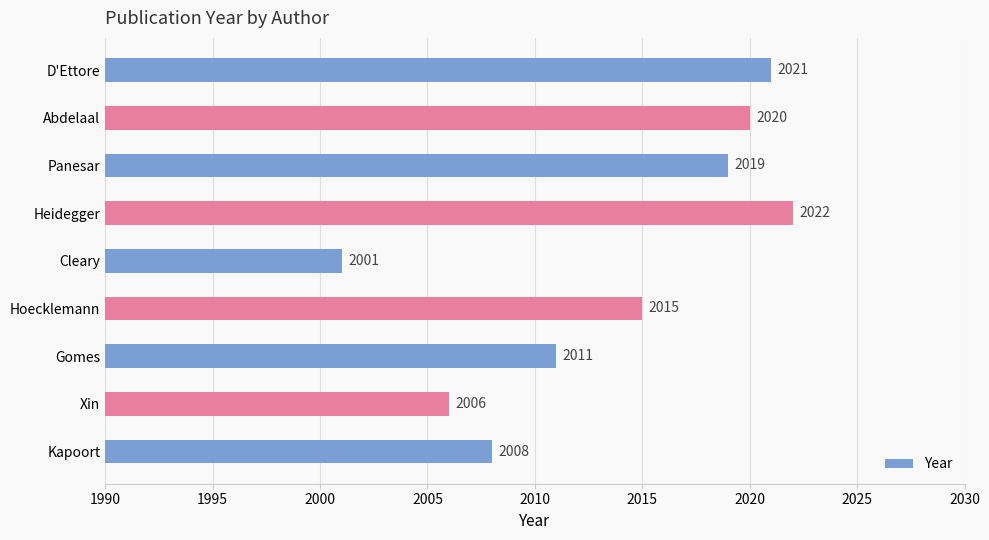

At which label does the data first exceed 2015?

D'Ettore